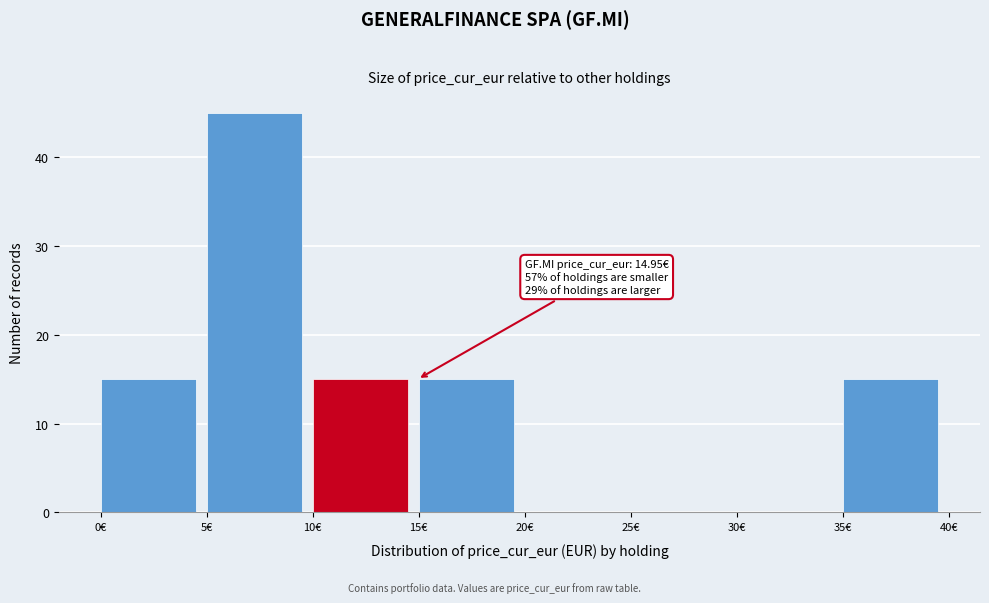

Over which range of the x-axis is the bar tallest?

5 to 10